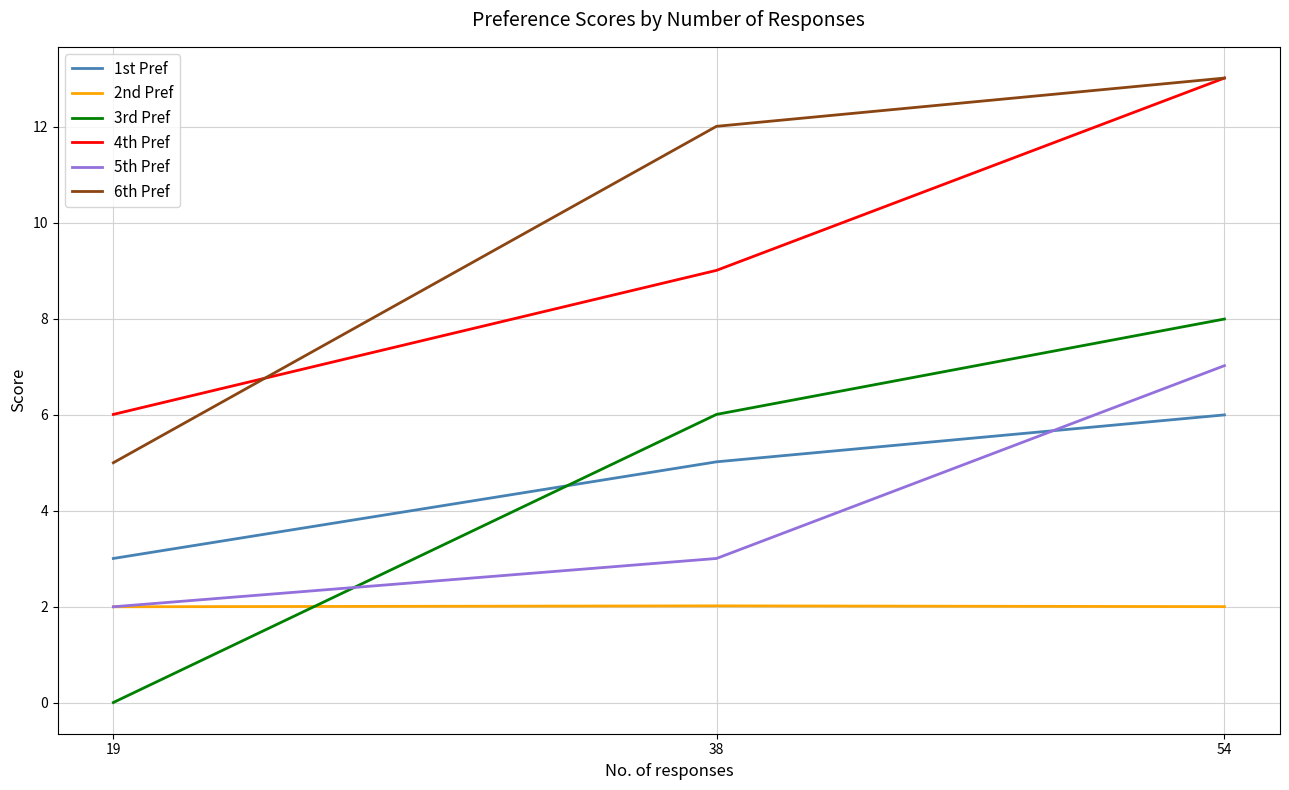

The value of 4th Pref at 54 is 21.1. True or false?

False